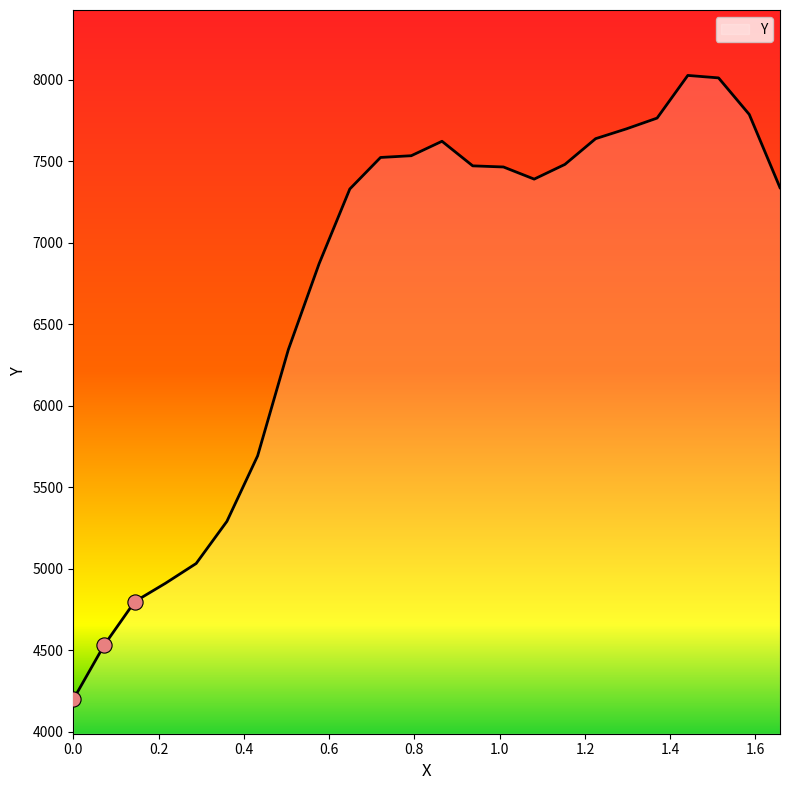

What is the maximum value shown in the chart?

8027.2